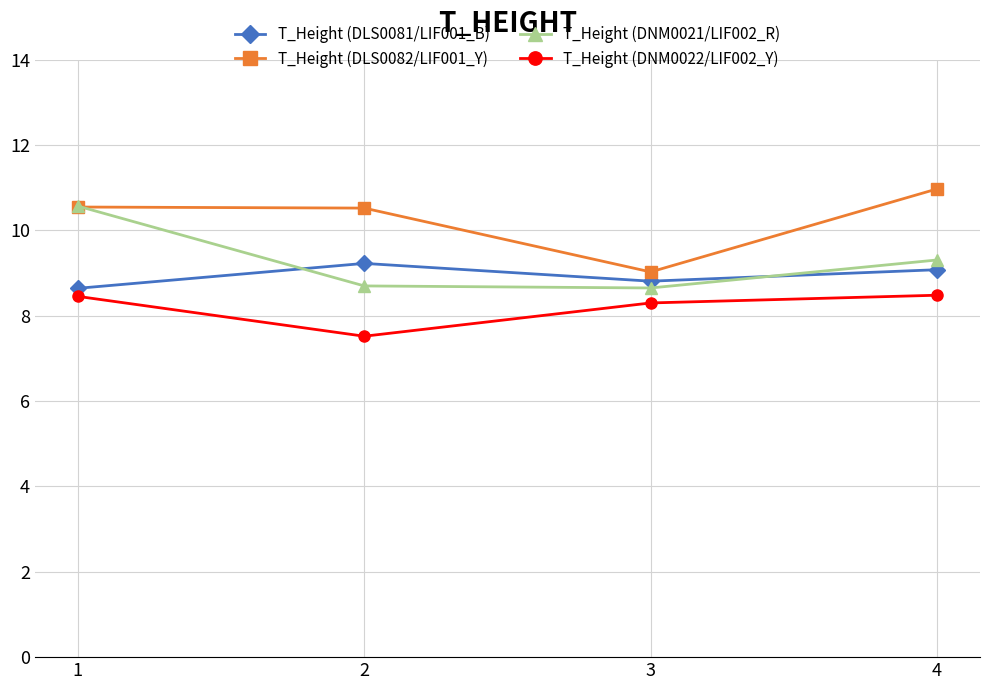

Which series ends up on top after the final intersection of T_Height (DLS0082/LIF001_Y) and T_Height (DNM0021/LIF002_R)?

T_Height (DLS0082/LIF001_Y)